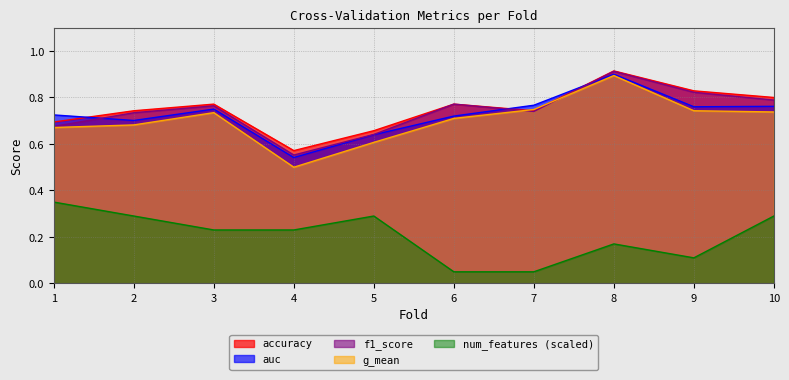

At which category does the chart reach its peak across all series?

8